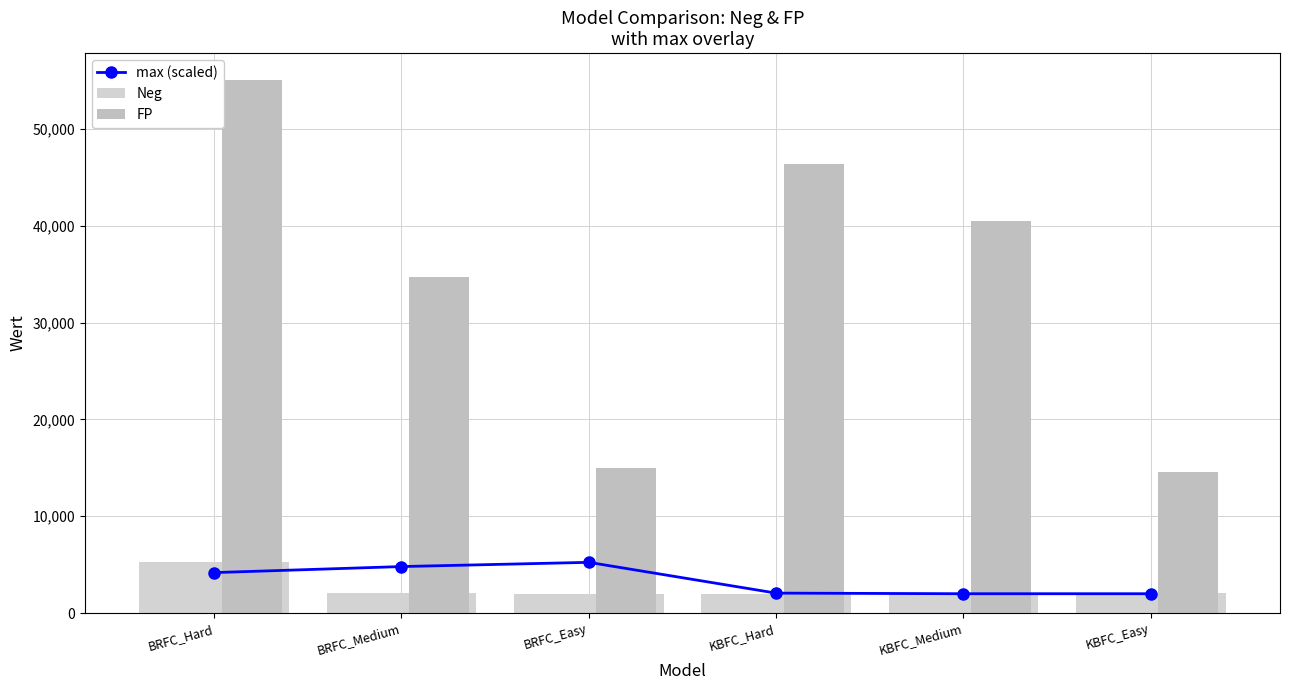

What is the spread (max minus min) of values at KBFC_Easy?

12589.7